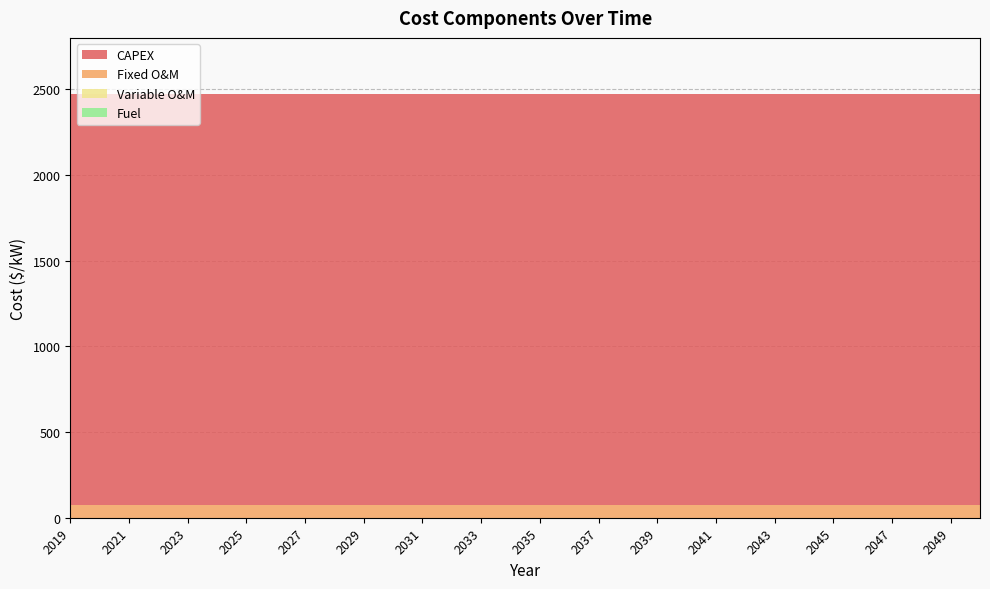

Reading left to right, extract all data points from this chart.

CAPEX: 2019=2400	2020=2400	2021=2400	2022=2400	2023=2400	2024=2400	2025=2400	2026=2400	2027=2400	2028=2400	2029=2400	2030=2400	2031=2400	2032=2400	2033=2400	2034=2400	2035=2400	2036=2400	2037=2400	2038=2400	2039=2400	2040=2400	2041=2400	2042=2400	2043=2400	2044=2400	2045=2400	2046=2400	2047=2400	2048=2400	2049=2400	2050=2400
Fixed O&M: 2019=72	2020=72	2021=72	2022=72	2023=72	2024=72	2025=72	2026=72	2027=72	2028=72	2029=72	2030=72	2031=72	2032=72	2033=72	2034=72	2035=72	2036=72	2037=72	2038=72	2039=72	2040=72	2041=72	2042=72	2043=72	2044=72	2045=72	2046=72	2047=72	2048=72	2049=72	2050=72
Variable O&M: 2019=0	2020=0	2021=0	2022=0	2023=0	2024=0	2025=0	2026=0	2027=0	2028=0	2029=0	2030=0	2031=0	2032=0	2033=0	2034=0	2035=0	2036=0	2037=0	2038=0	2039=0	2040=0	2041=0	2042=0	2043=0	2044=0	2045=0	2046=0	2047=0	2048=0	2049=0	2050=0
Fuel: 2019=0	2020=0	2021=0	2022=0	2023=0	2024=0	2025=0	2026=0	2027=0	2028=0	2029=0	2030=0	2031=0	2032=0	2033=0	2034=0	2035=0	2036=0	2037=0	2038=0	2039=0	2040=0	2041=0	2042=0	2043=0	2044=0	2045=0	2046=0	2047=0	2048=0	2049=0	2050=0